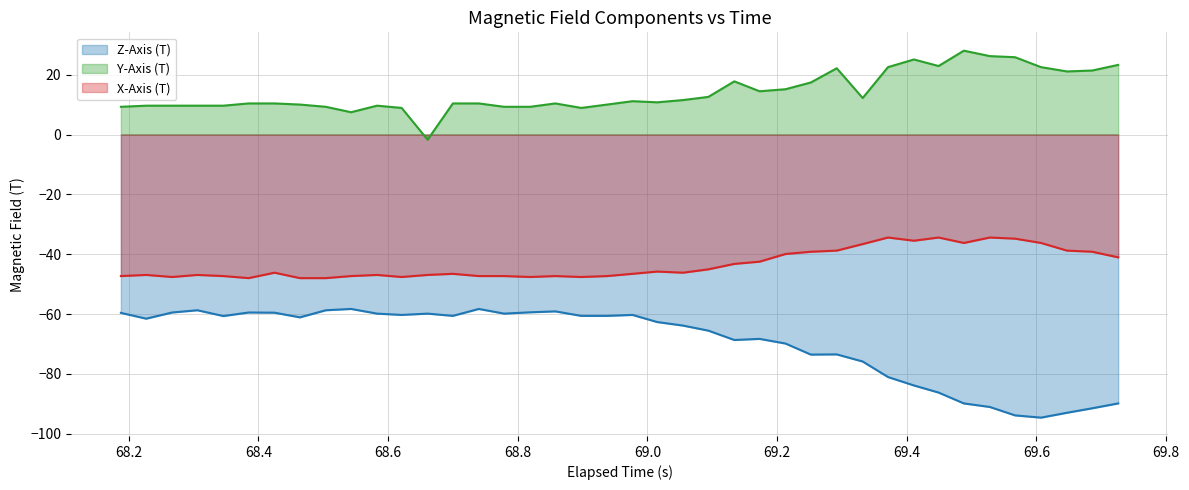

True or false: Z-Axis (T) and X-Axis (T) cross at least once.

False